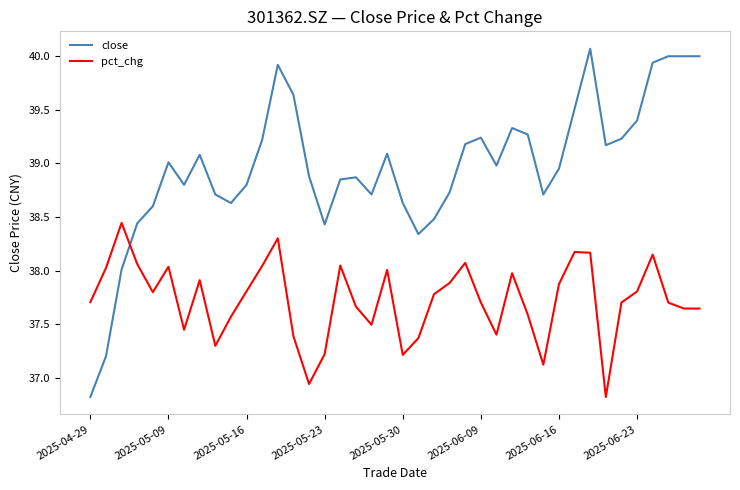

What is the sum of all close values?

1558.9